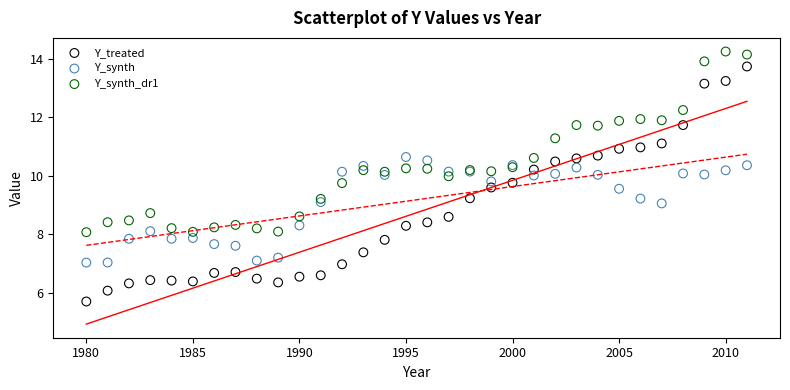

Which series reaches the maximum Y coordinate?

Y_synth_dr1